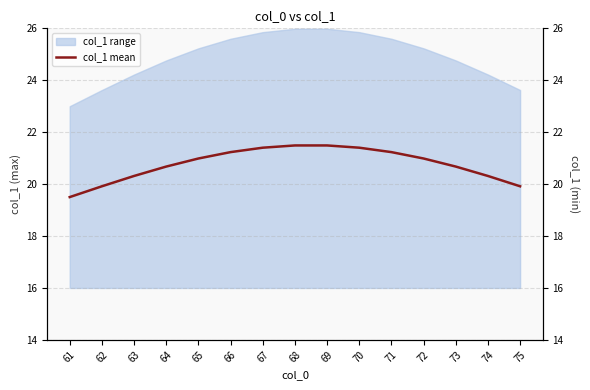

What is the approximate value at 66?

21.2